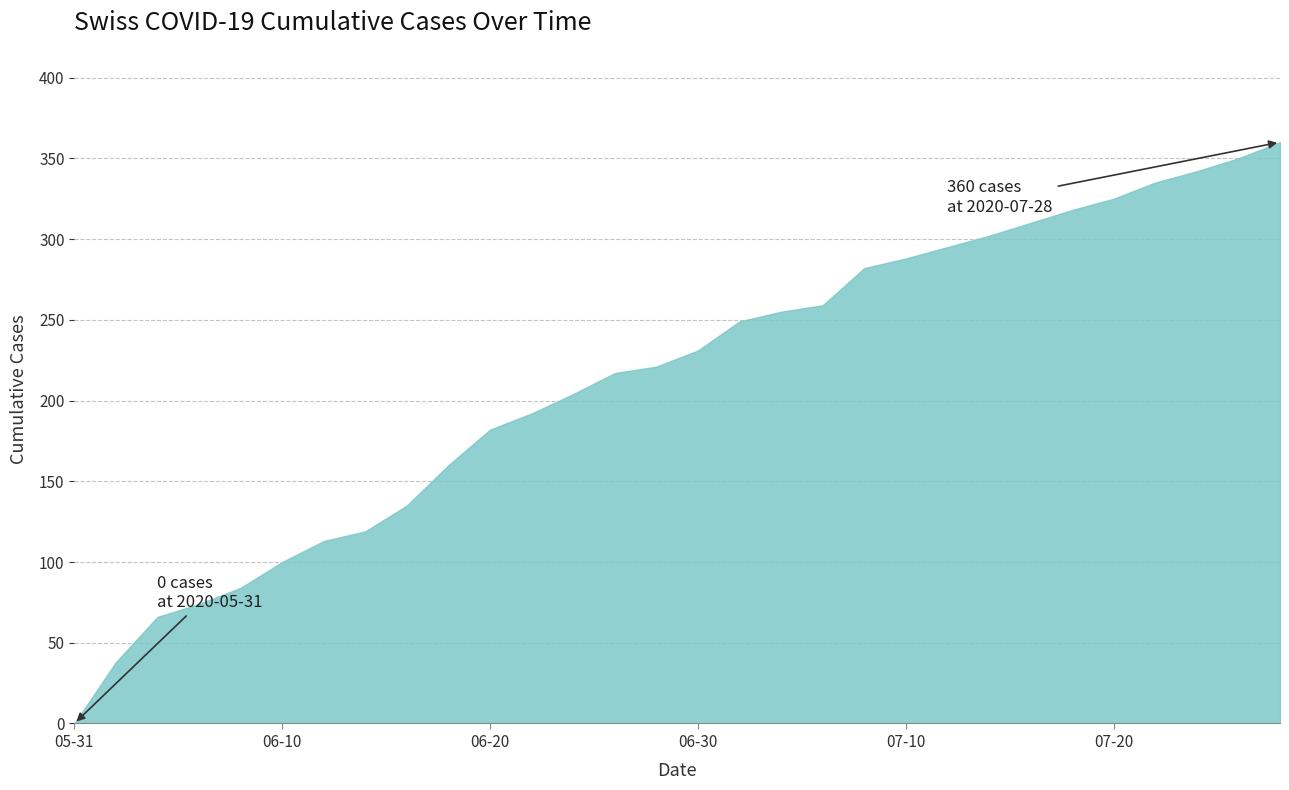

What is the maximum value shown in the chart?

360